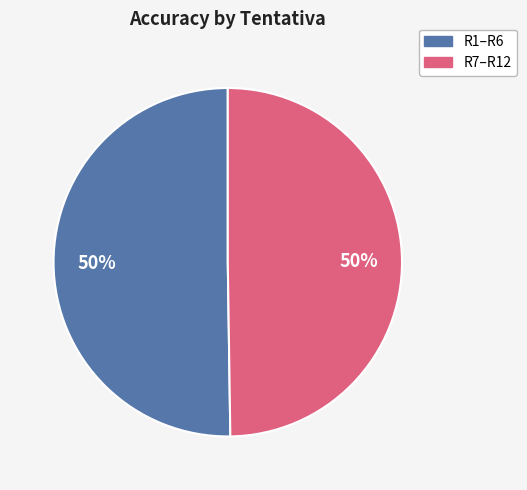

To the nearest percent, what is the average slice percentage?

50%